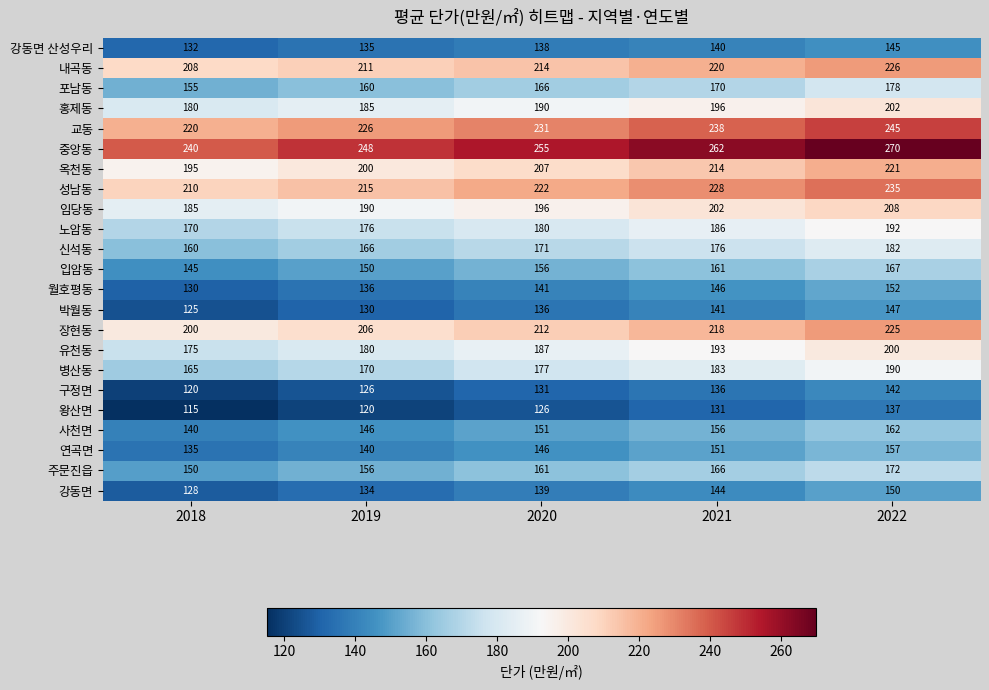

What is the spread (max minus min) of values at 2021?

131